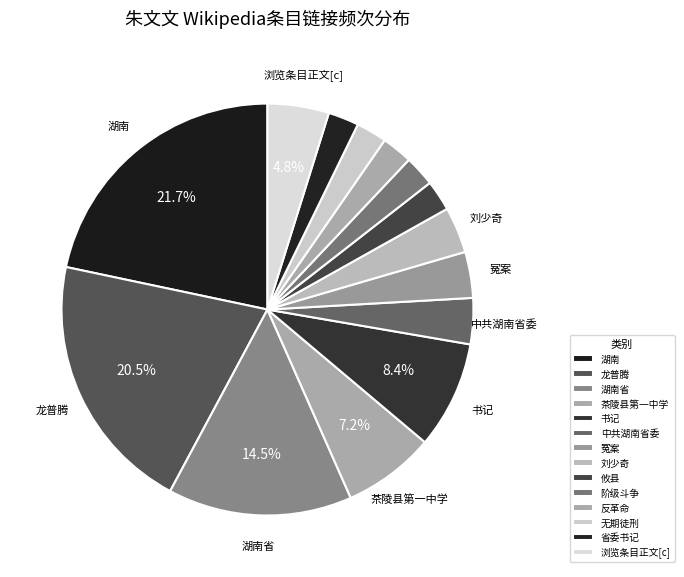

How many slices are in this pie chart?

14